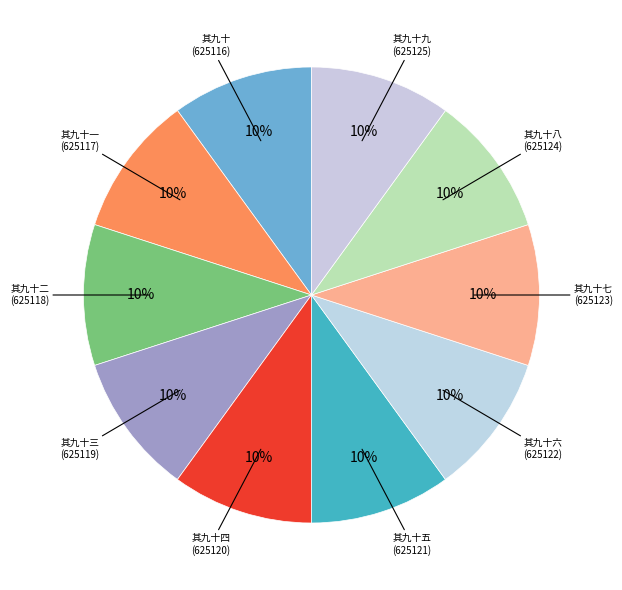

Count the number of slices in the pie.

10